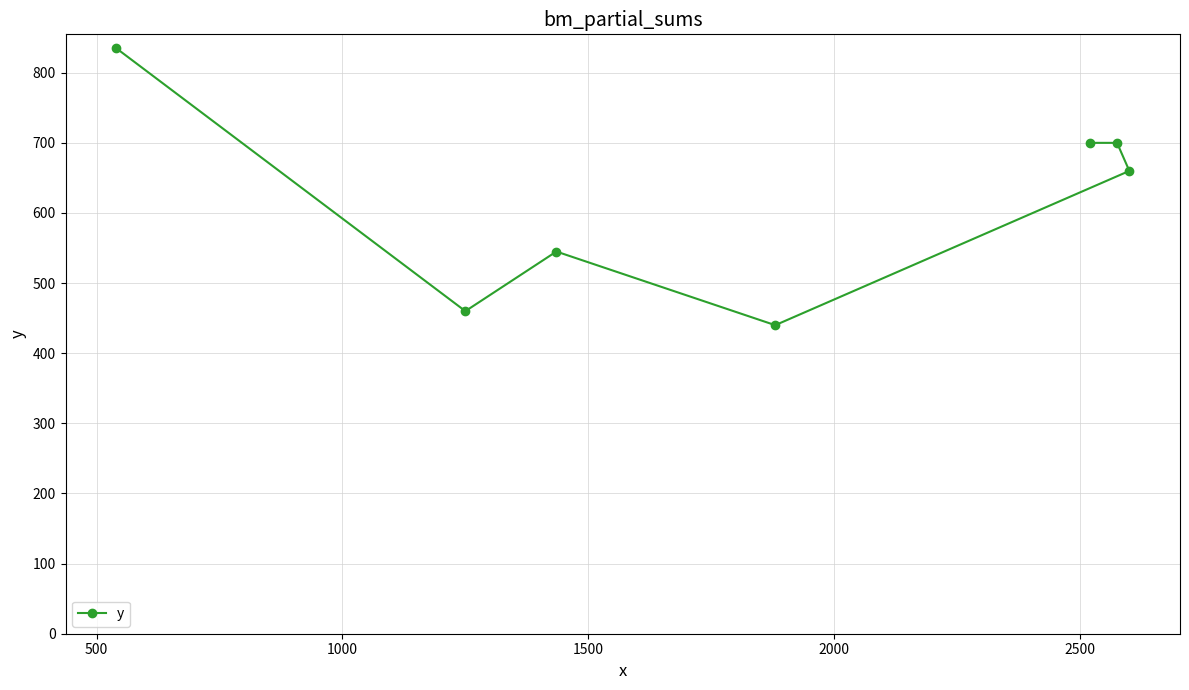

What is the minimum value shown in the chart?

440